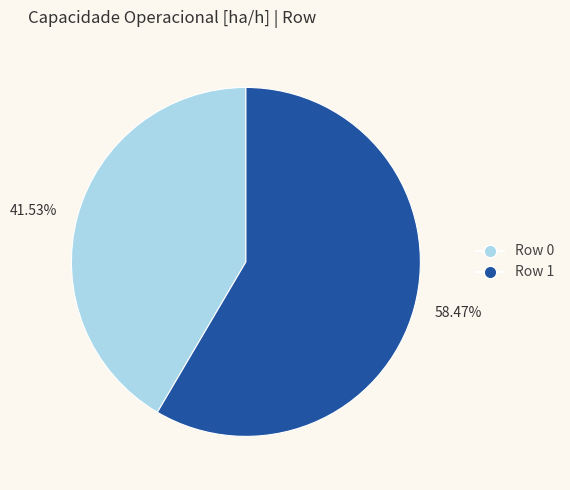

Is the sum of 41.53% and 58.47% greater than half?

Yes